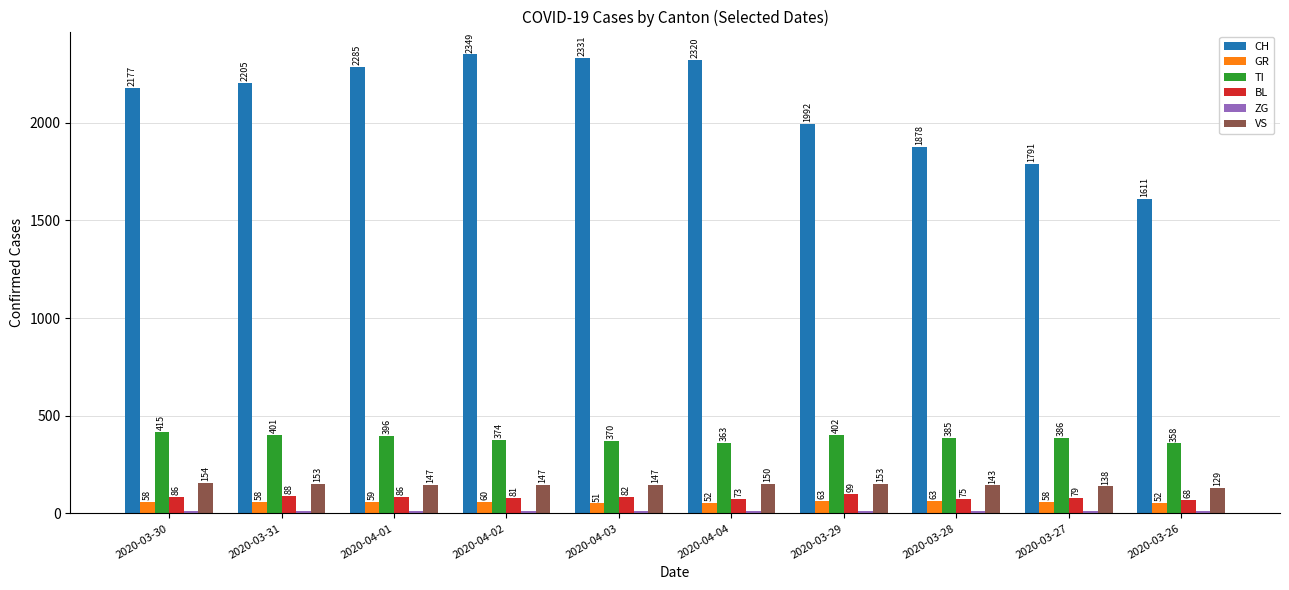

Which series changed the most between 2020-03-31 and 2020-03-27?

CH